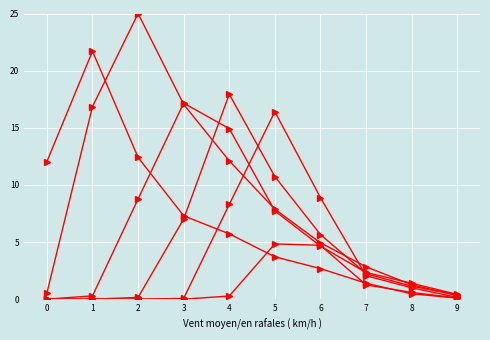

Is this an area chart (filled region under the line)?

No